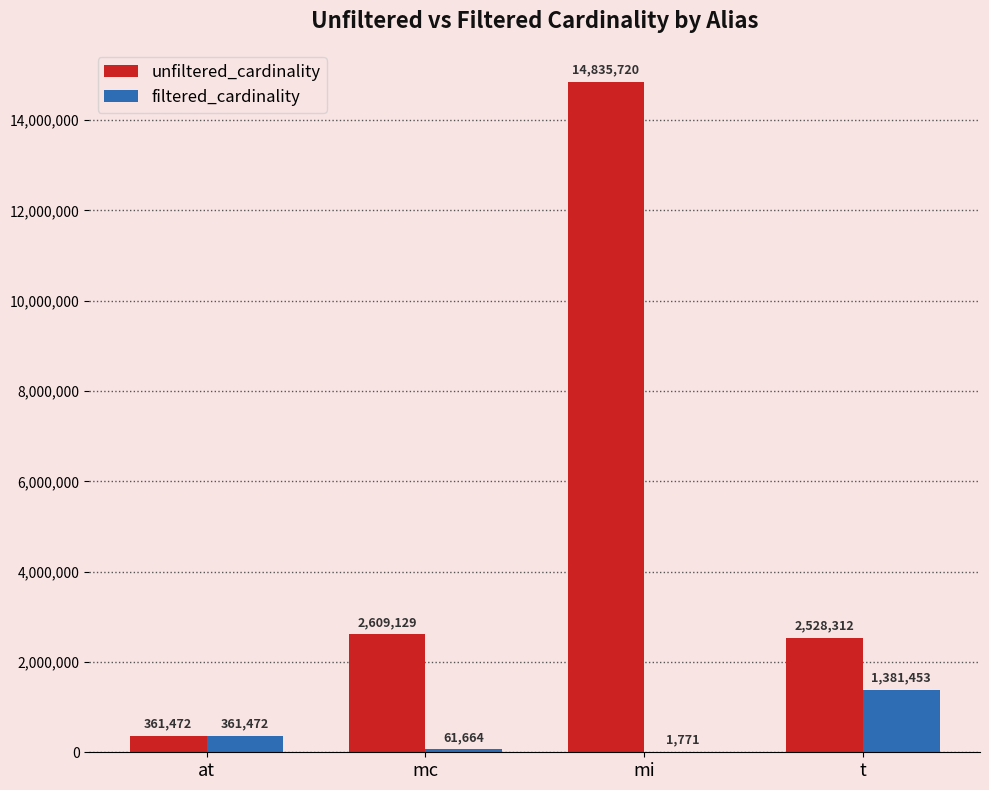

The value of unfiltered_cardinality at mi is 5429680. True or false?

False